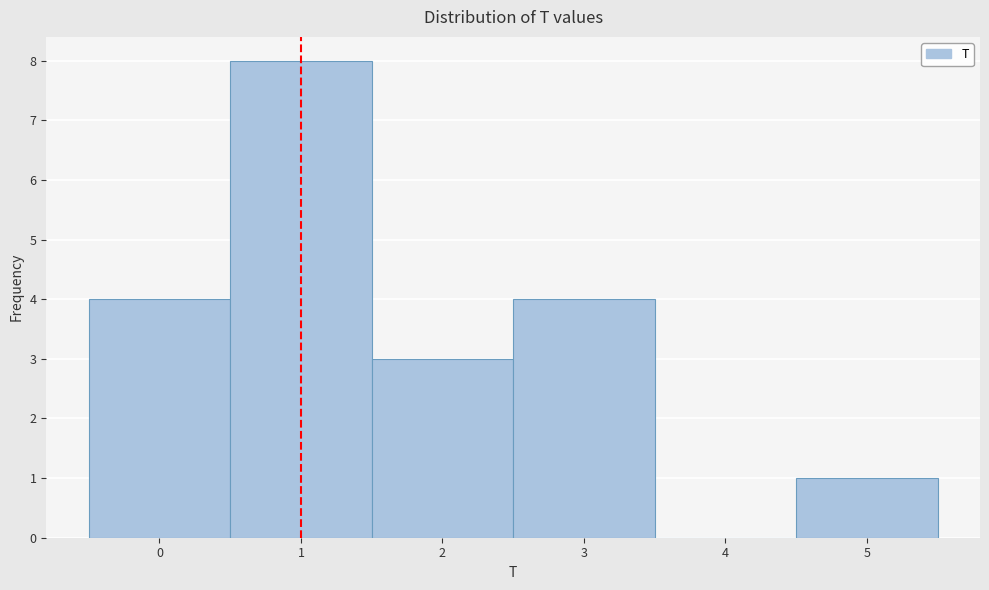

What is the height of the bar covering 2.5 to 3.5 on the x-axis? The values are not printed on the chart, so give them approximately, as read against the axis.

4